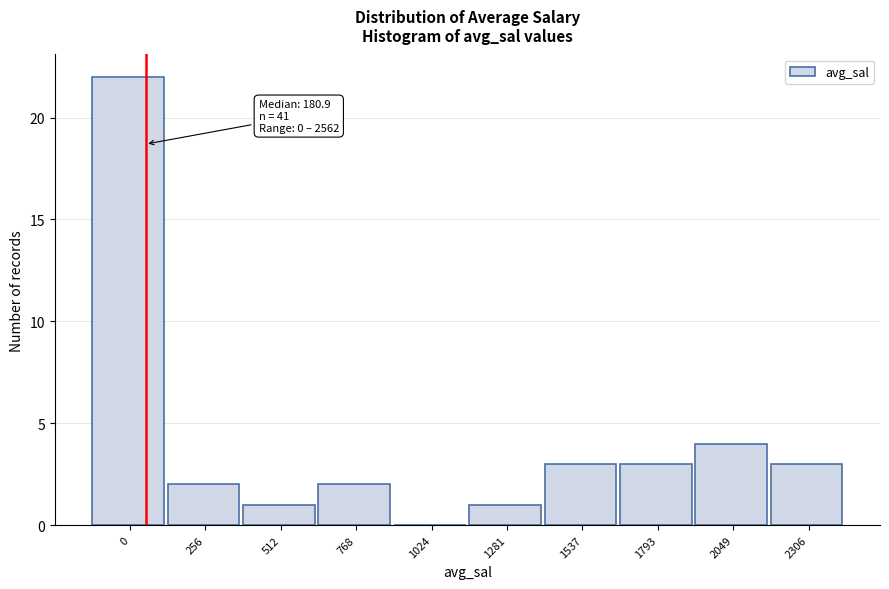

Reading right to left, list all the values displayed in this chart.

2306=3	2049=4	1793=3	1537=3	1281=1	1024=0	768=2	512=1	256=2	0=22